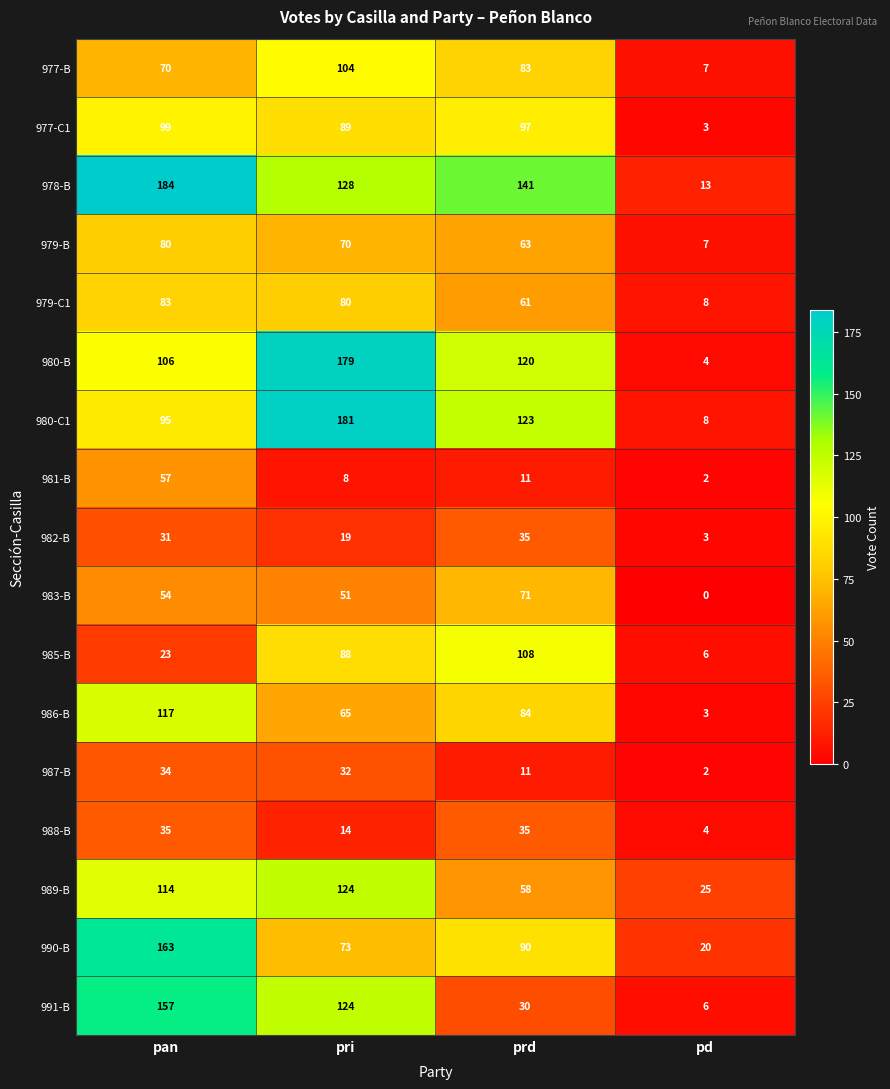

List the labels in order of 990-B value, smallest first.

pd, pri, prd, pan